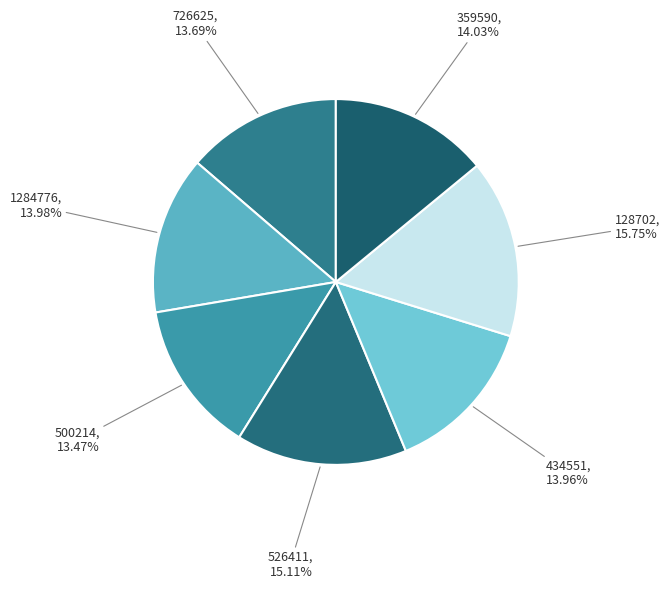

Does any single category account for the majority?

No